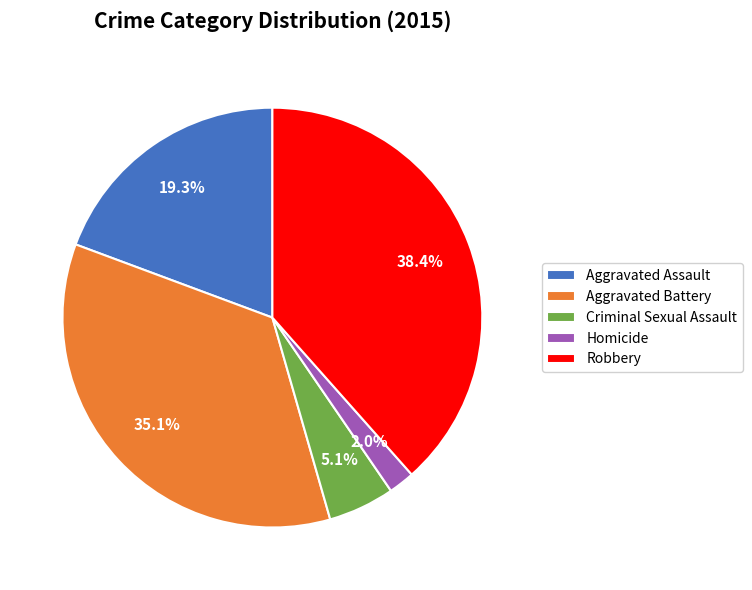

How many segments does this pie chart have?

5